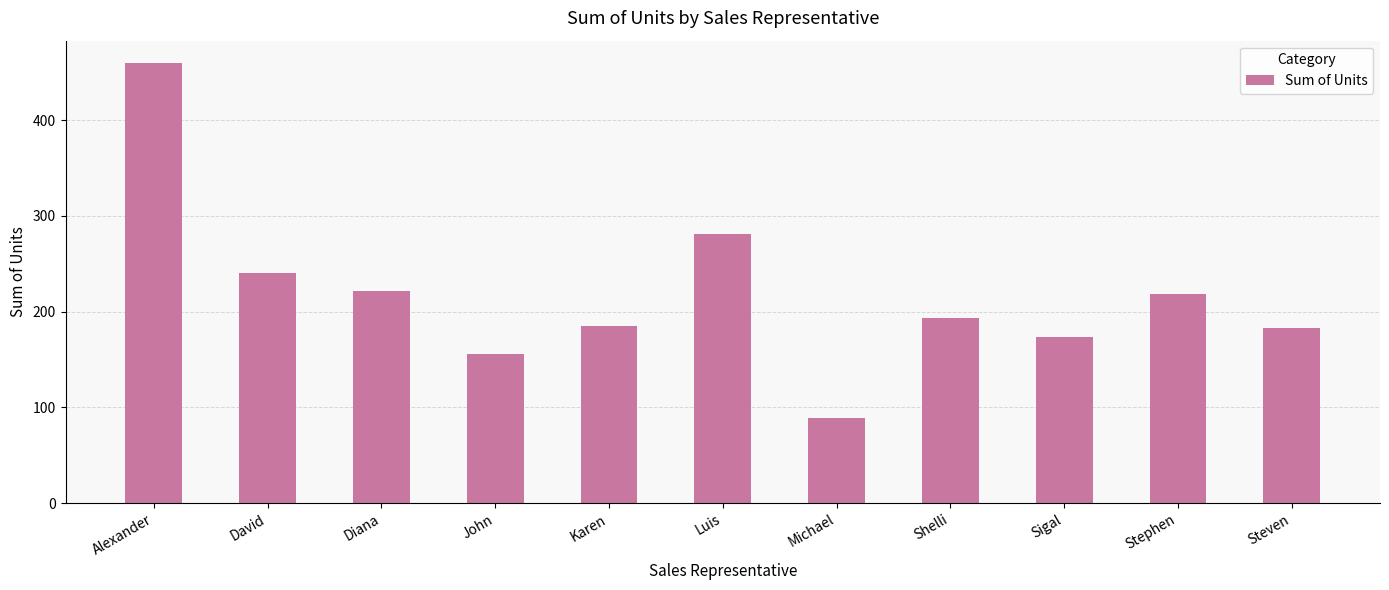

True or false: the data shows 297 at Diana.

False